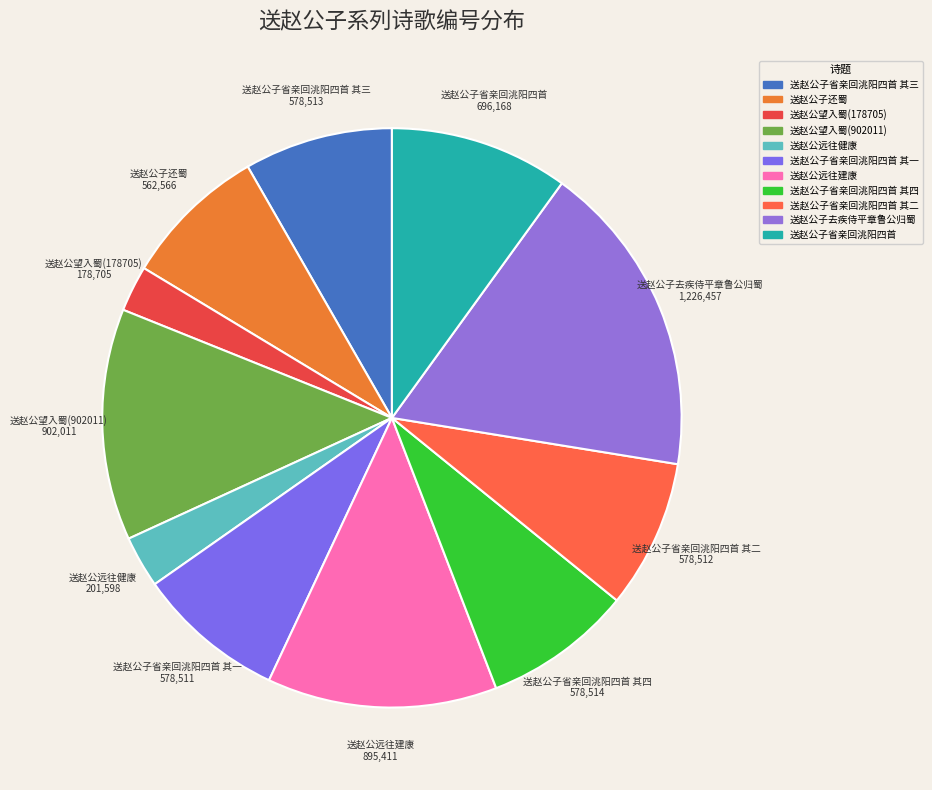

To the nearest percent, what is the difference between the largest and smallest slice percentages?

15%